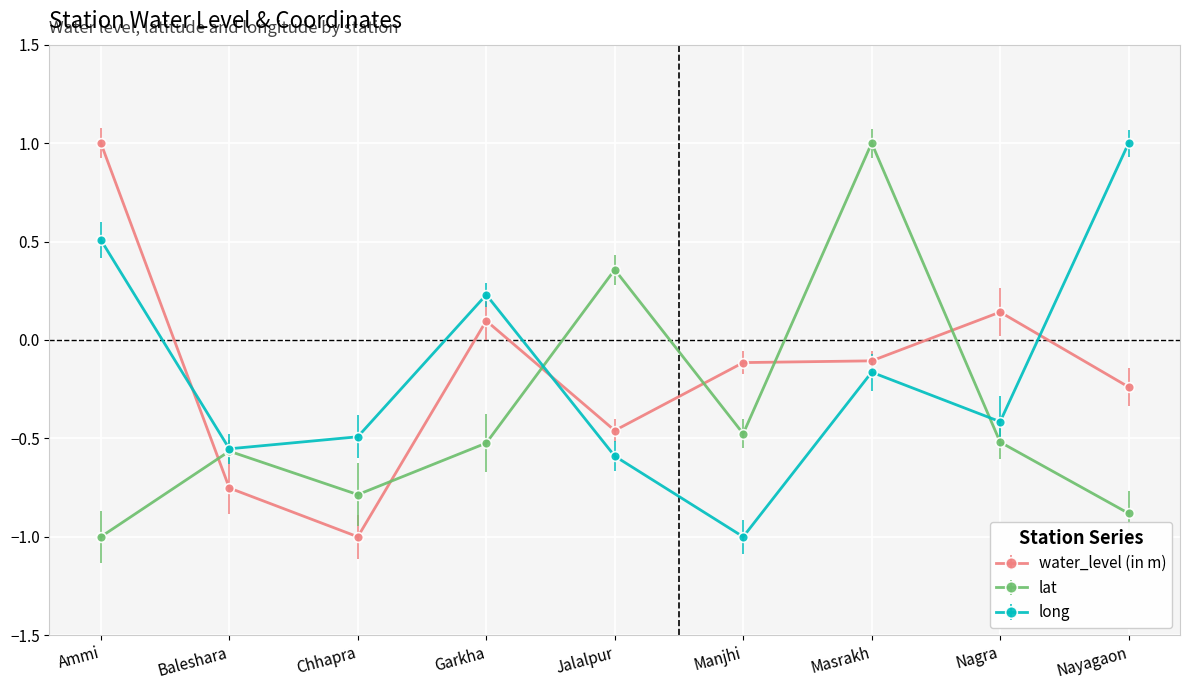

Rank the series at Garkha from lowest to highest value.

lat, water_level (in m), long